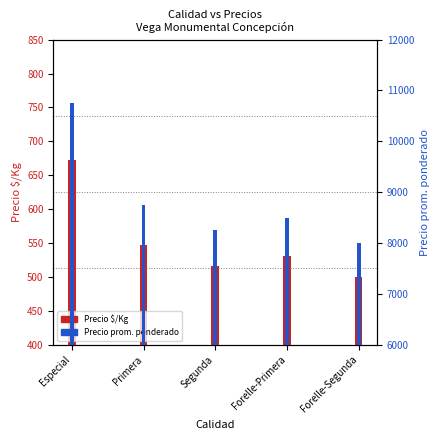

List the labels in order of Precio promedio ponderado value, largest first.

Especial, Primera, Forelle-Primera, Segunda, Forelle-Segunda